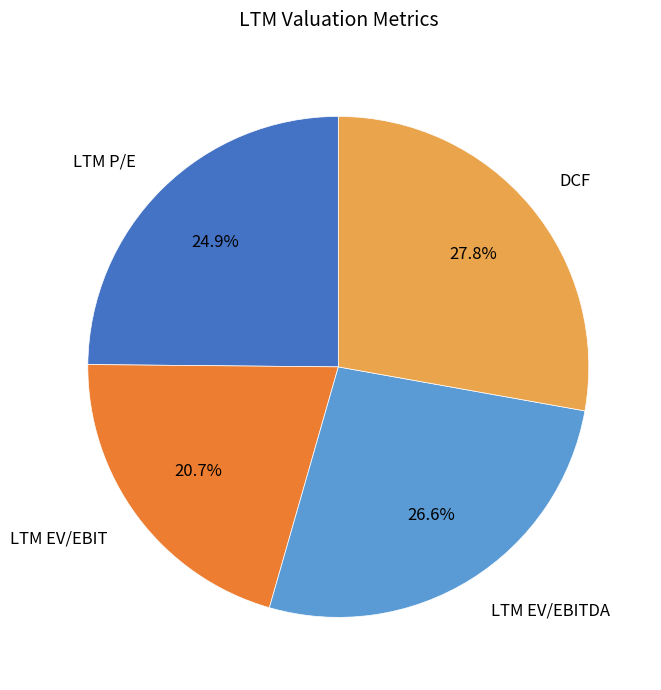

What portion of the pie excludes LTM EV/EBITDA?

73.4%